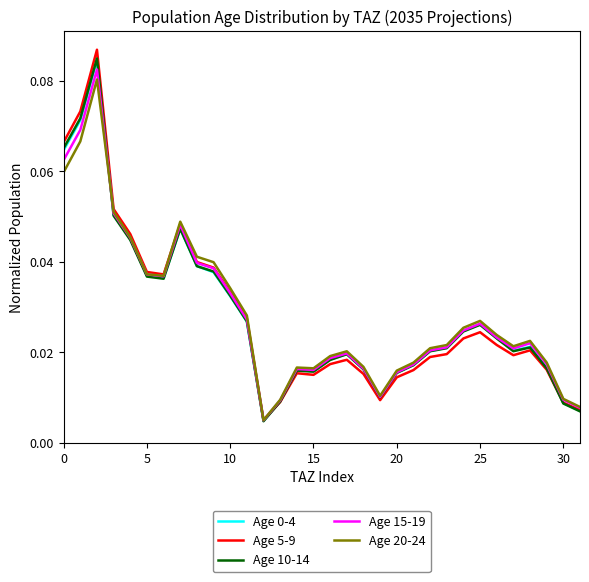

Which series has the widest spread of values?

Age 5-9